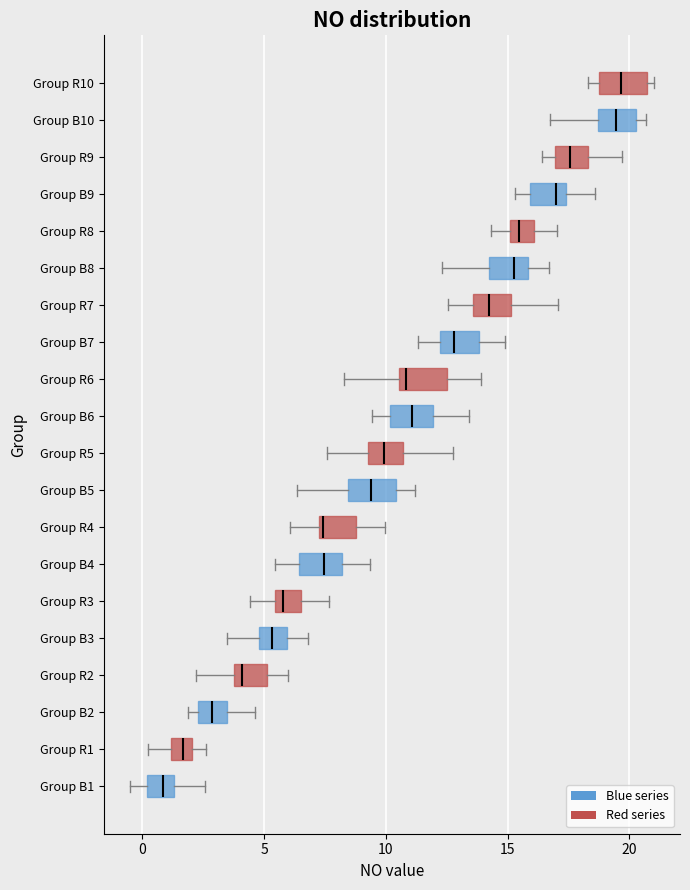

Which box has the furthest to the left median line?

Group B1